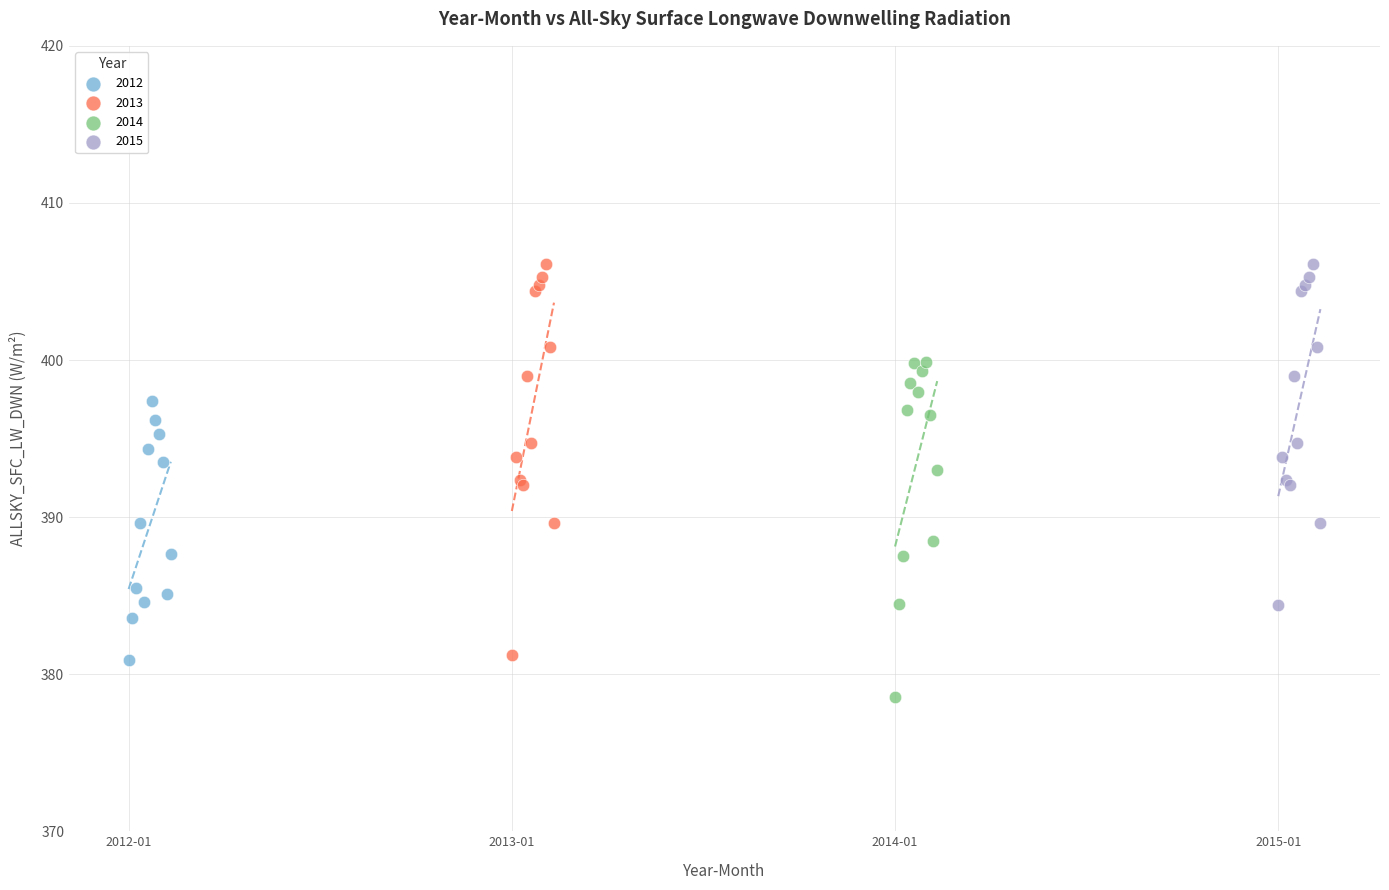

Which series reaches the minimum Y coordinate?

2014